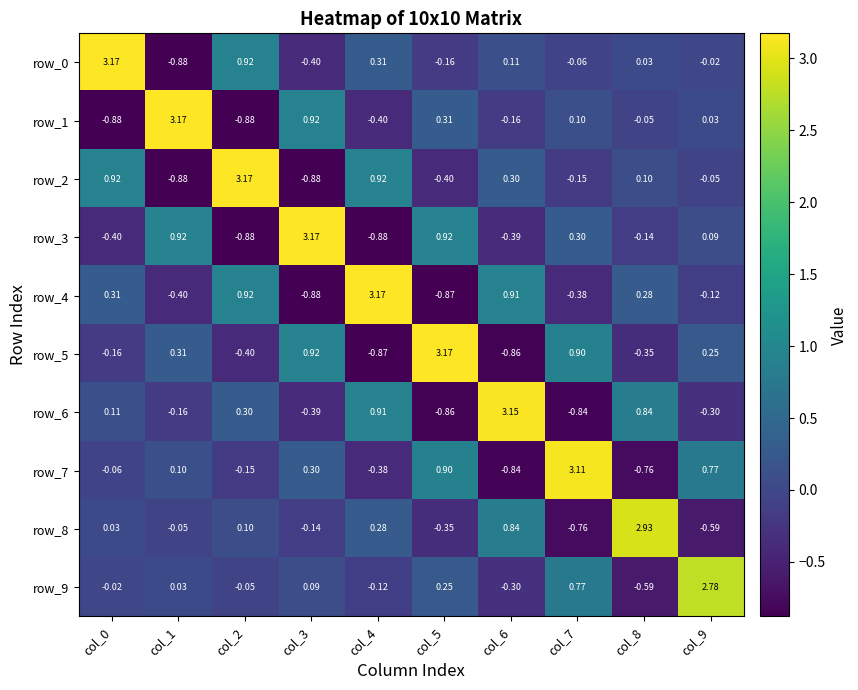

Is it true that row_5 equals -0.5 at col_4?

False